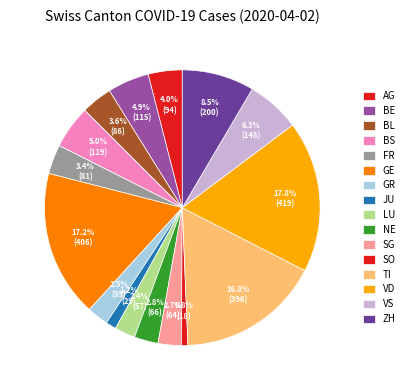

How much of the chart is everything except LU?

97.6%